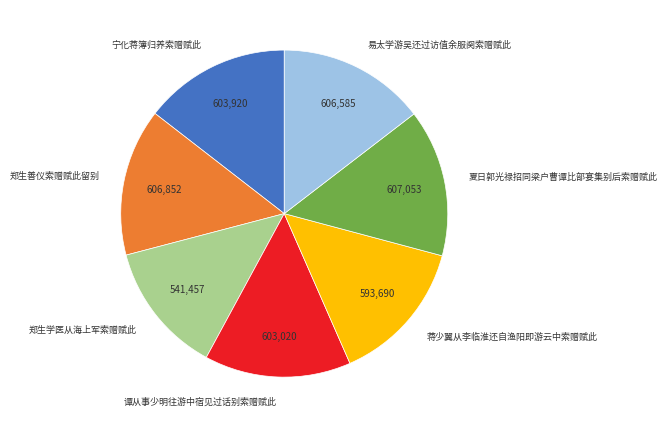

Is 郑生学医从海上军索赠赋此 the majority of the pie?

No